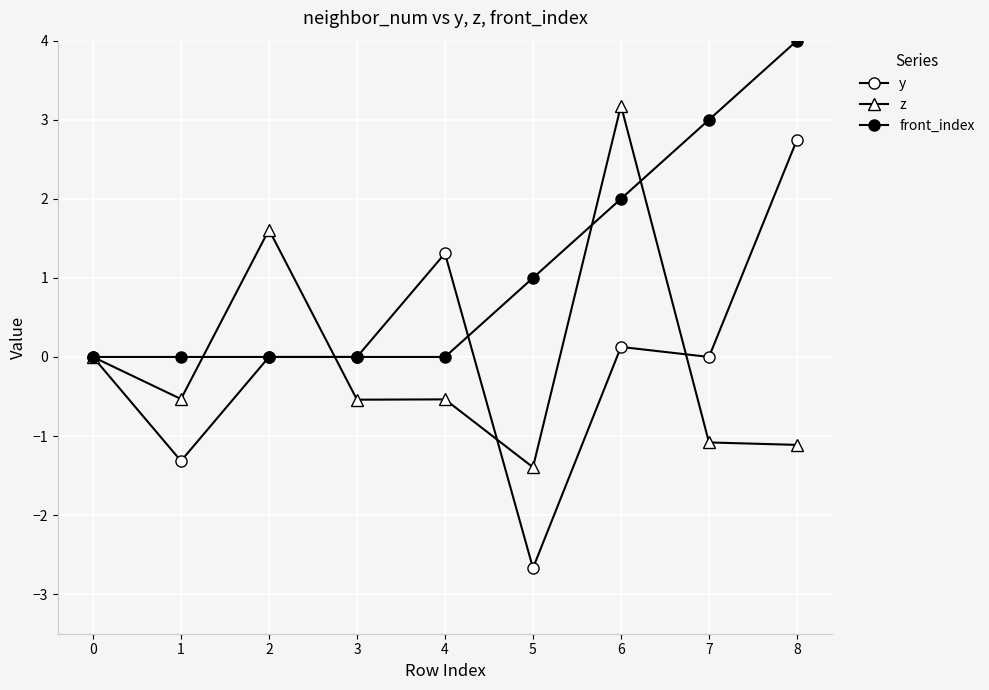

Where is the first local minimum for y?

1